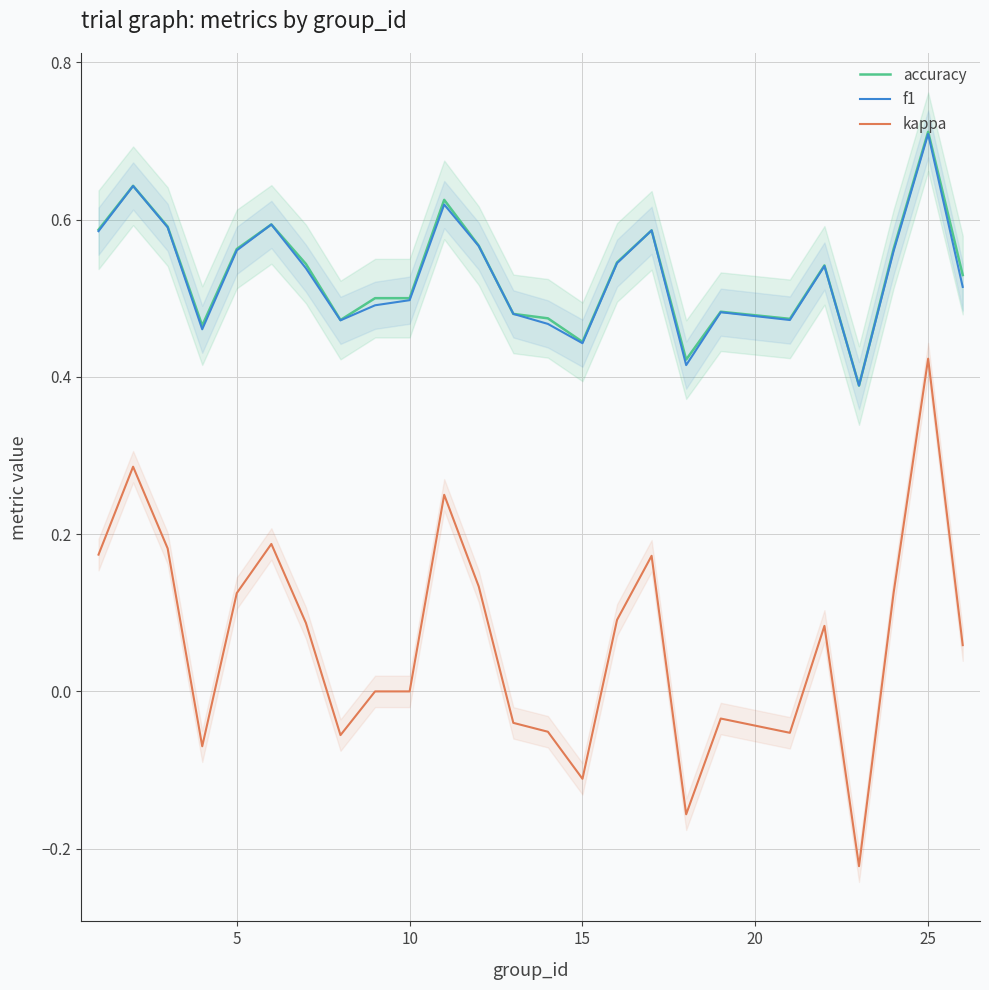

What is the average value of the f1 series?

0.5